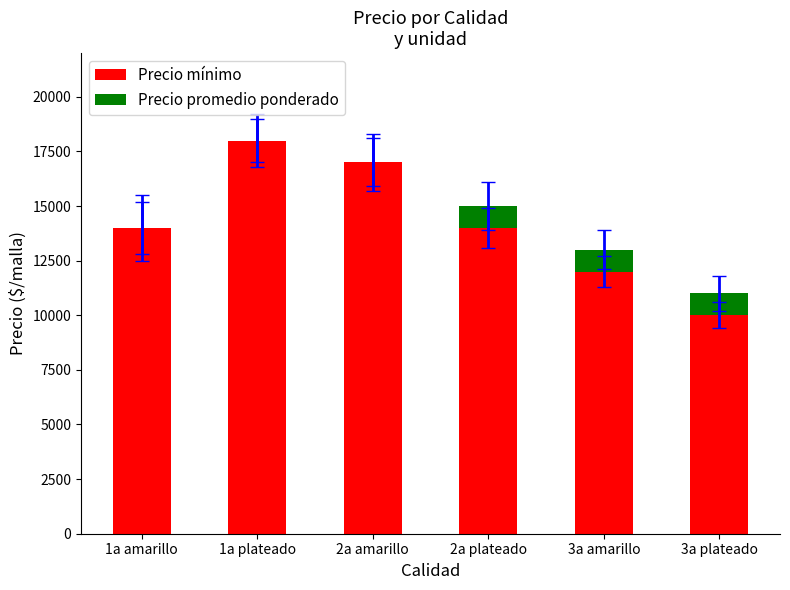

What are all the series names shown in the legend?

Precio mínimo, Precio promedio ponderado